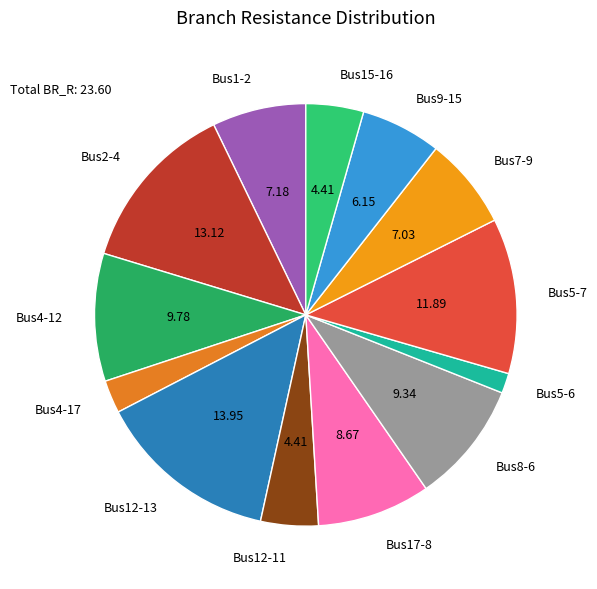

How many segments does this pie chart have?

13